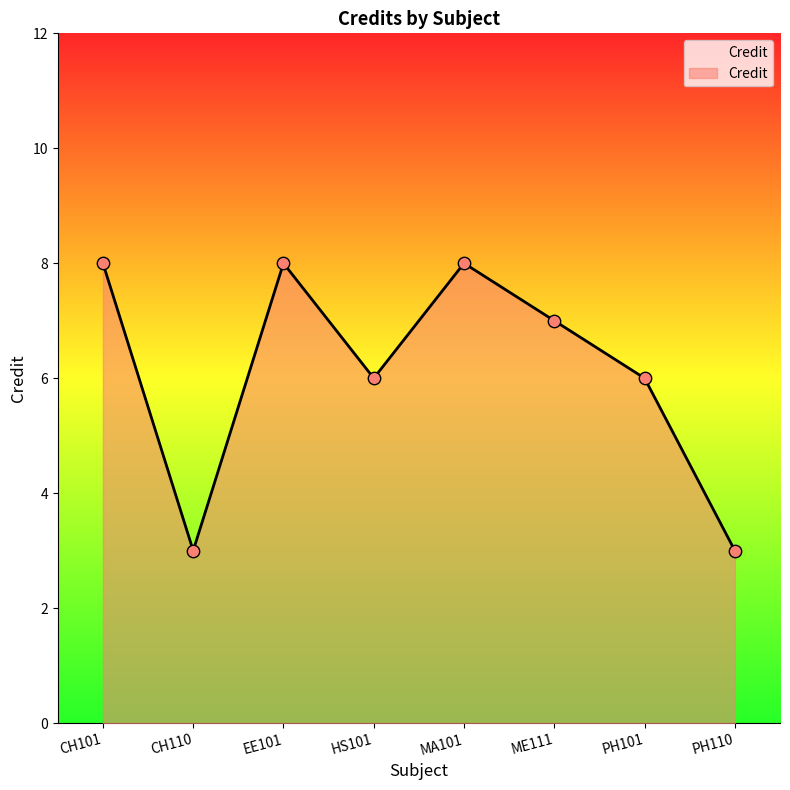

Between PH101 and PH110, which is larger?

PH101